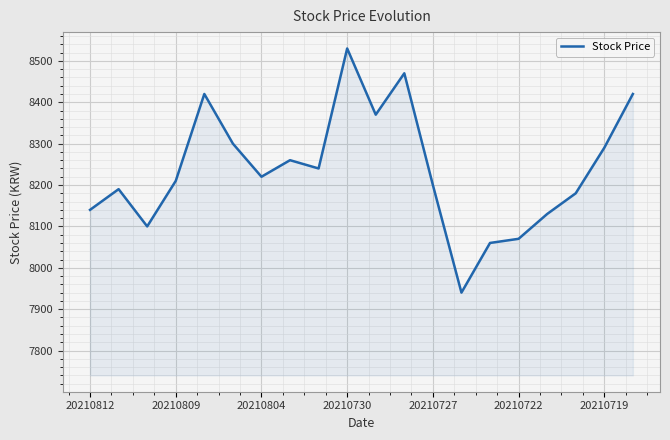

How many lines are shown in the chart?

1